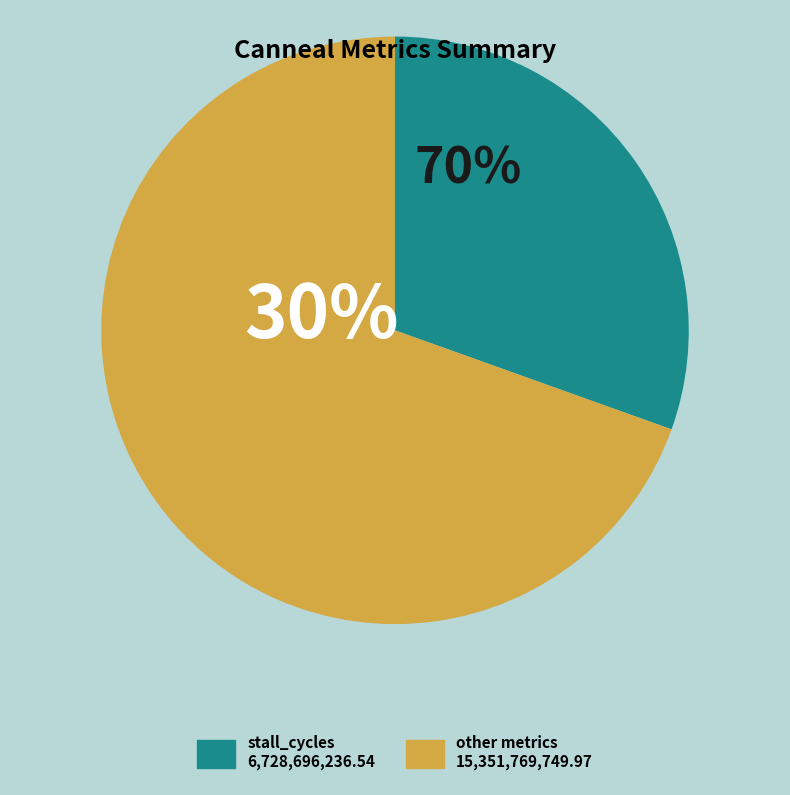

What percentage do runtime and stall_cycles together represent?

30.5%